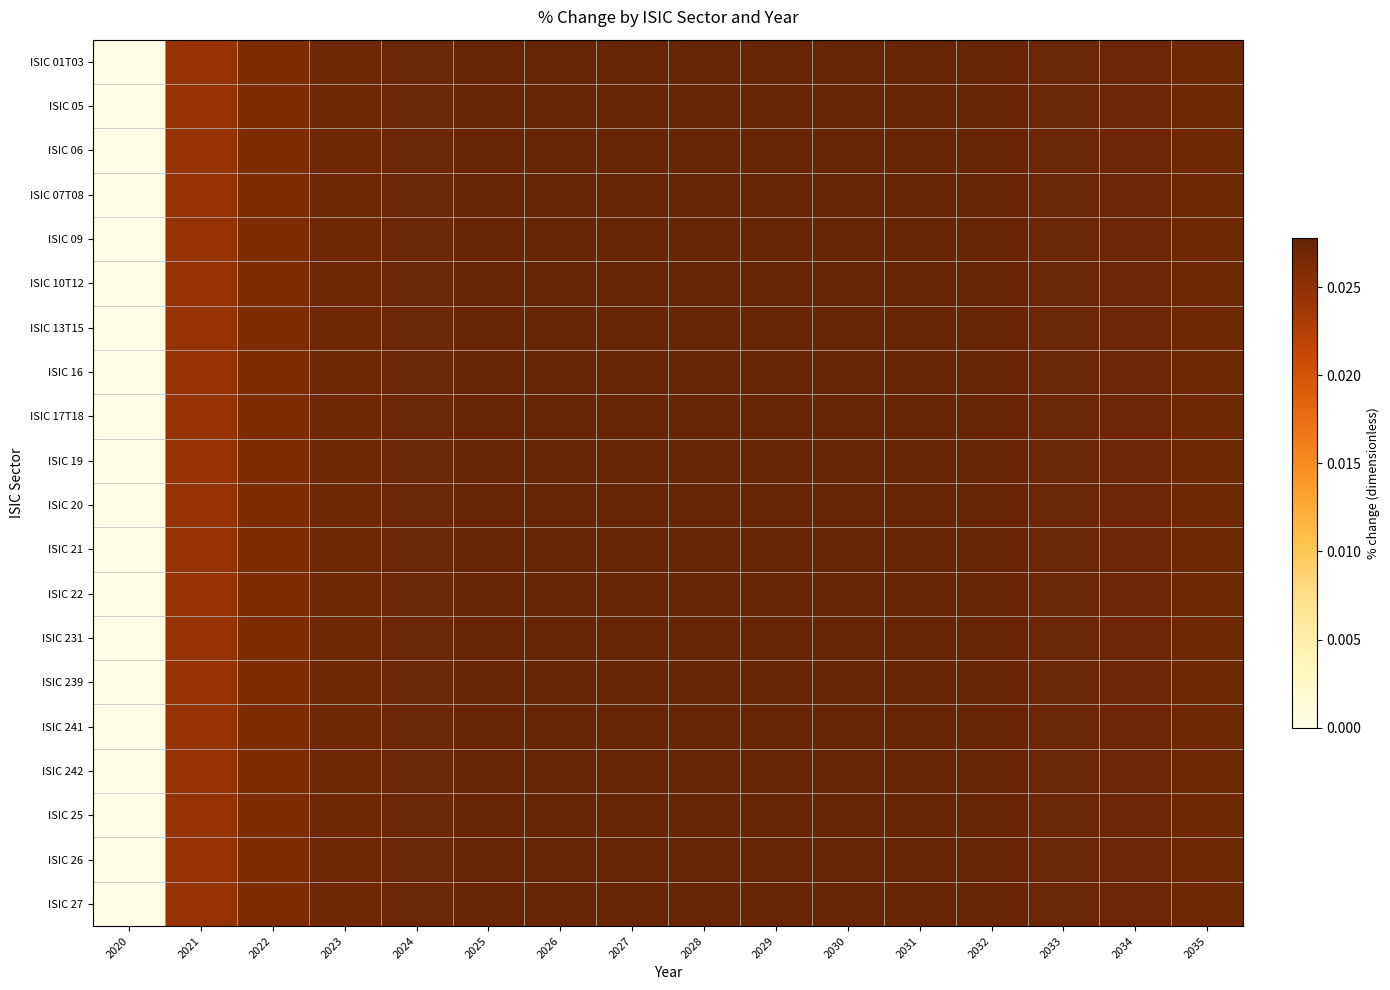

What is the total value across all series at 2022?

0.5